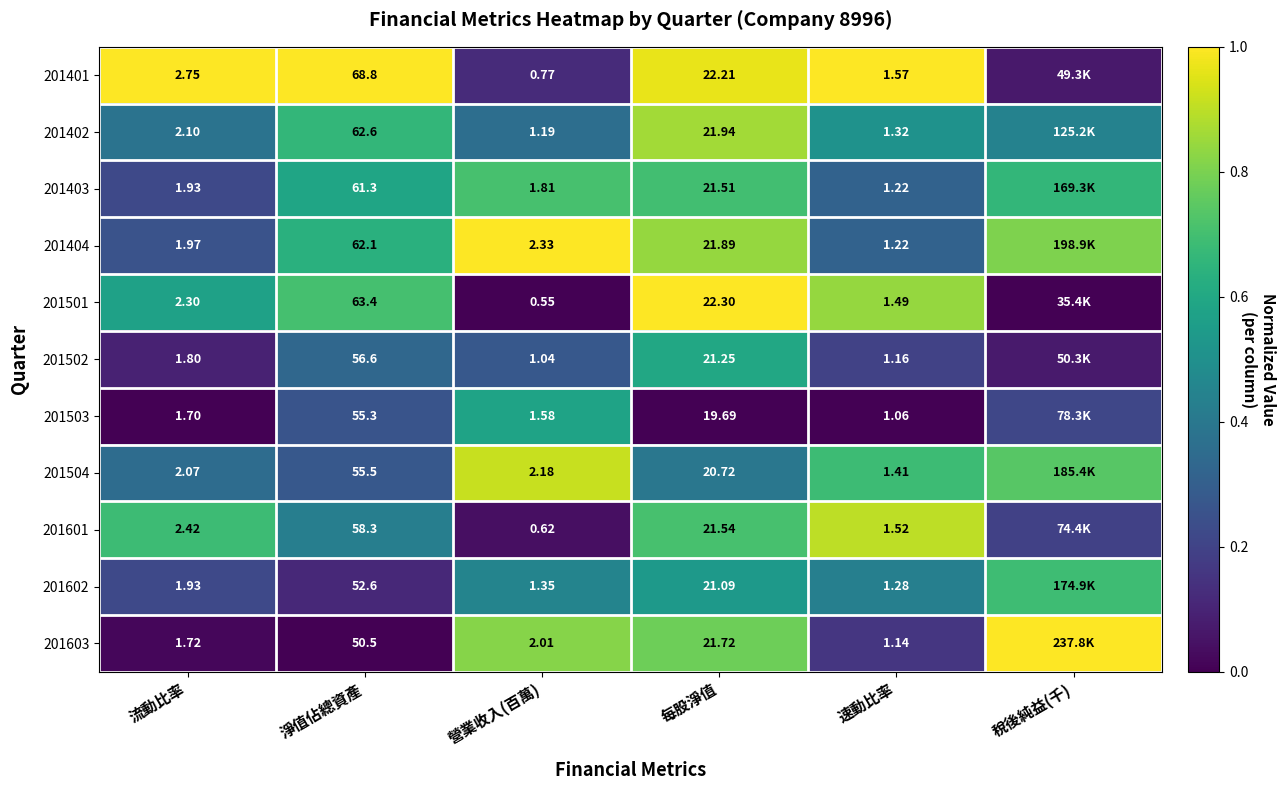

Is the value of 201504 at 每股淨值 greater than the value of 201404 at 每股淨值?

No